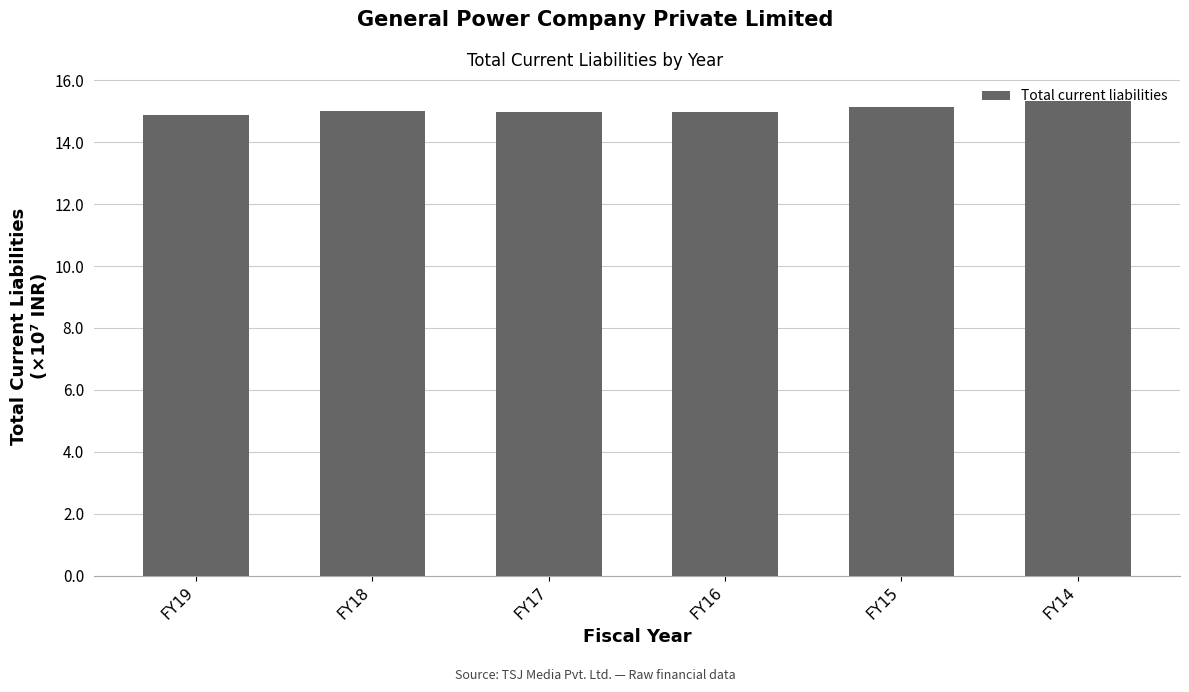

True or false: the data shows 31737839 at FY19.

False